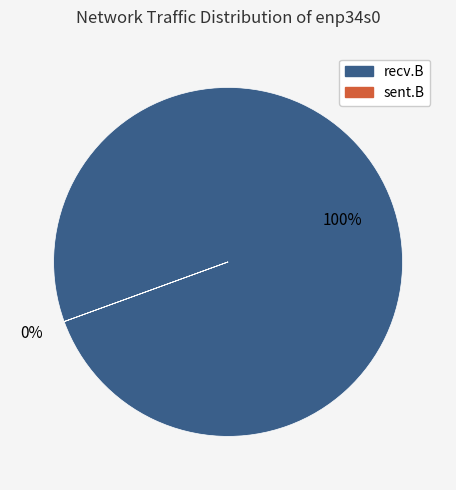

Is the sum of 9 and 5 greater than half?

No